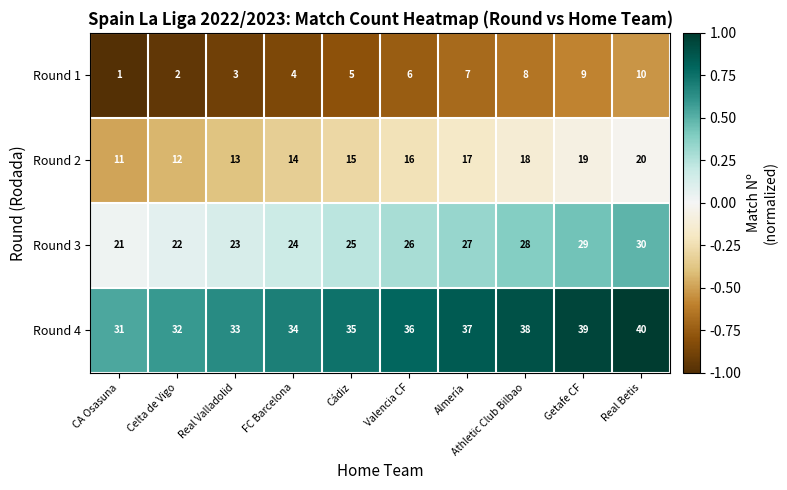

Which category has the lowest value across all series?

CA Osasuna